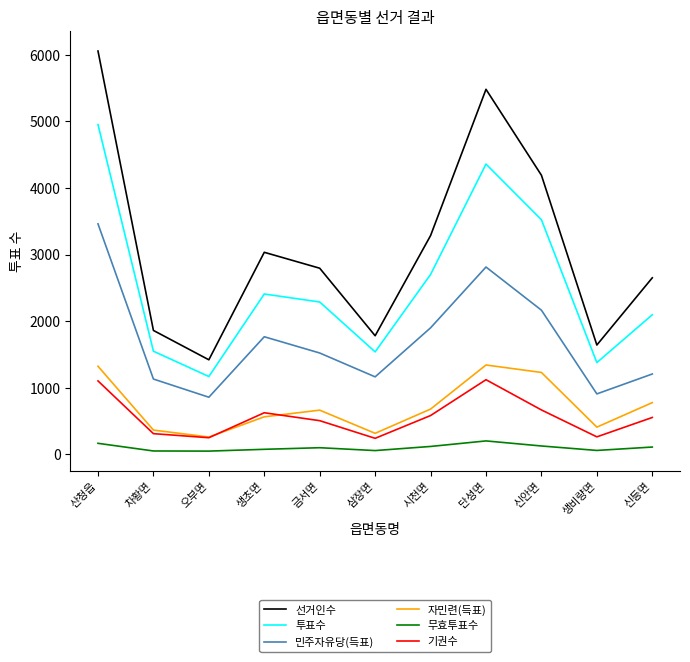

What is the difference between the second highest and second lowest values in the 기권수 series?

853